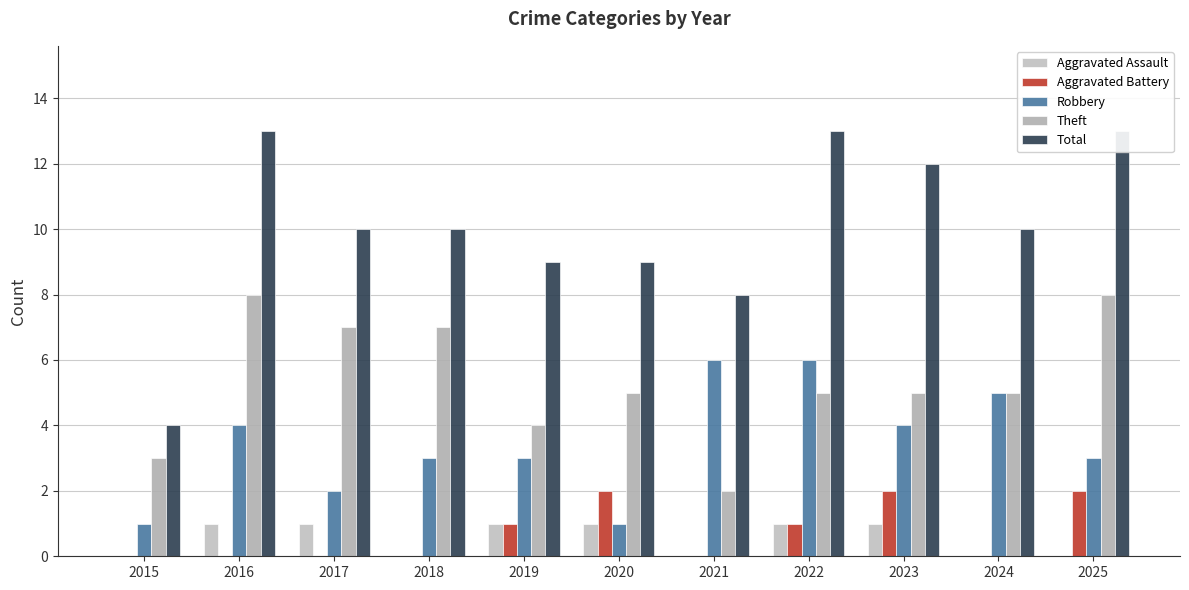

Are the bars grouped side by side (vs. stacked)?

Yes